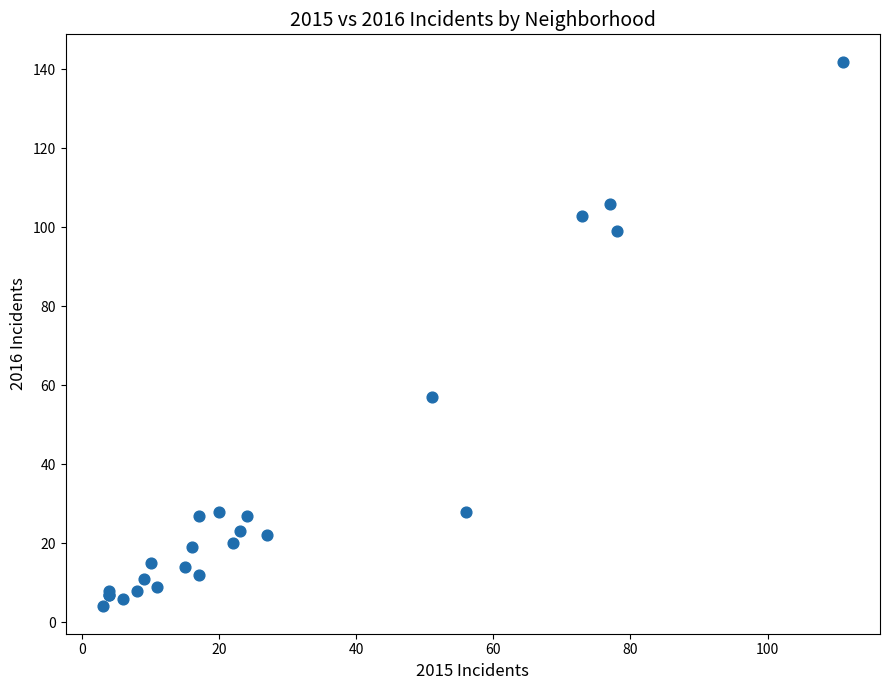

What Y value in the scatter plot is closest to 73?

57